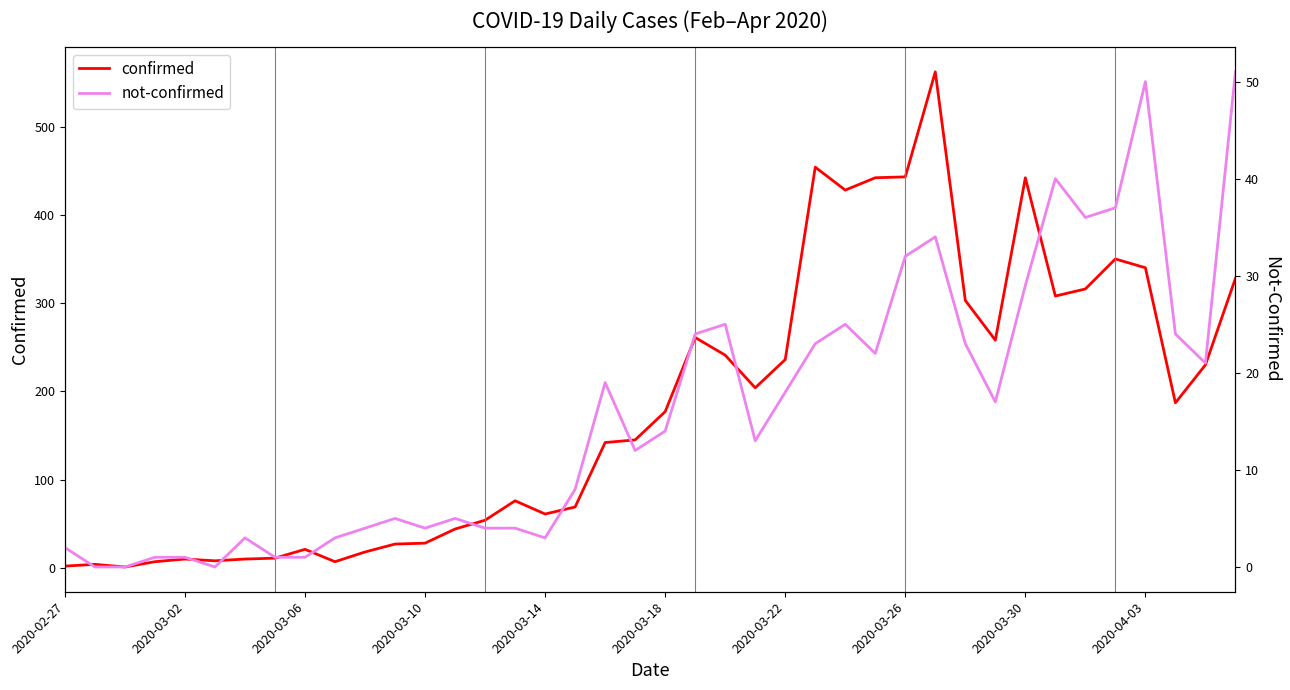

What is the difference between the maximum and minimum values in the confirmed series?

561